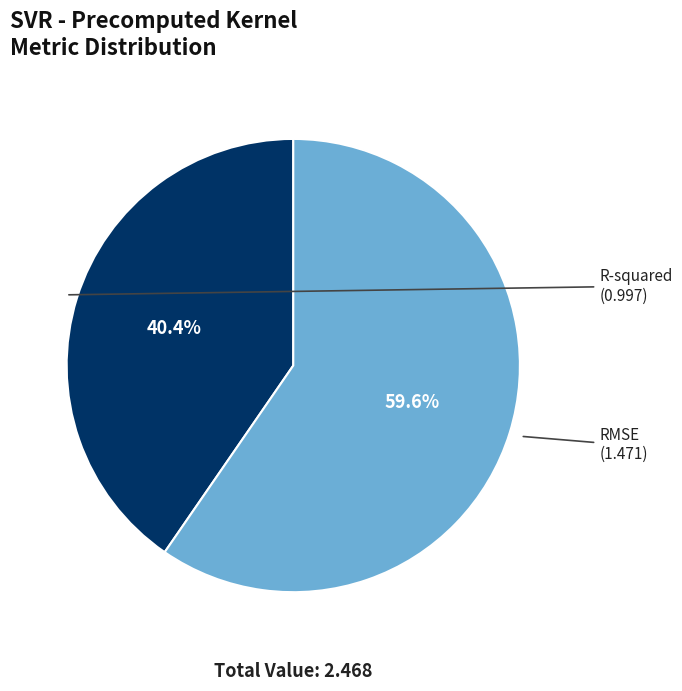

What is the majority slice?

RMSE